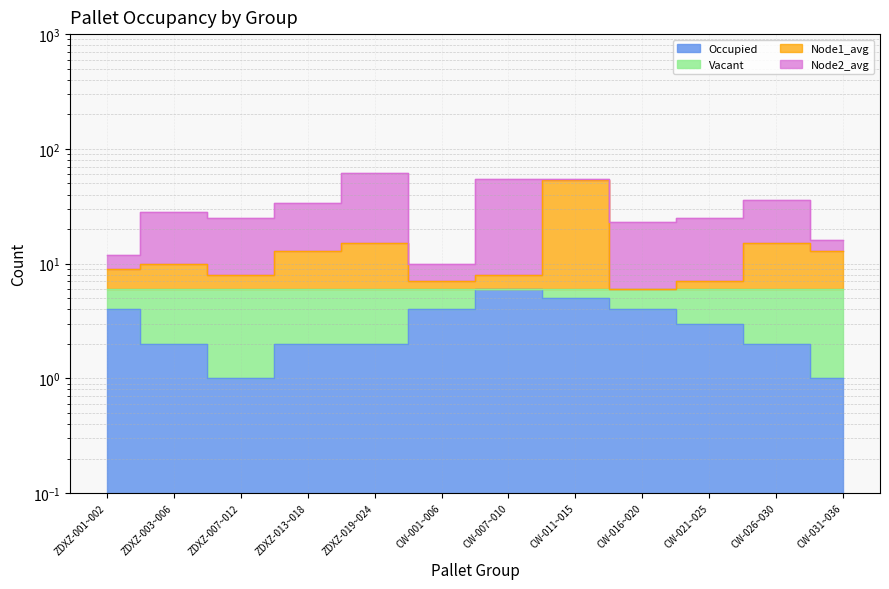

In Node1_avg, how many points are higher than both neighbors (excluding endpoints)?

4